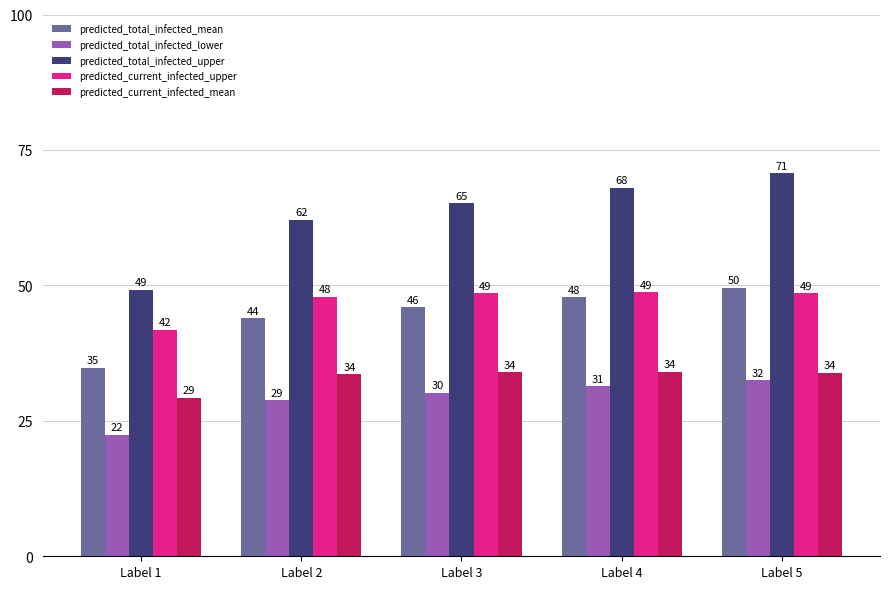

At which label does predicted_current_infected_upper first exceed 48?

Label 3